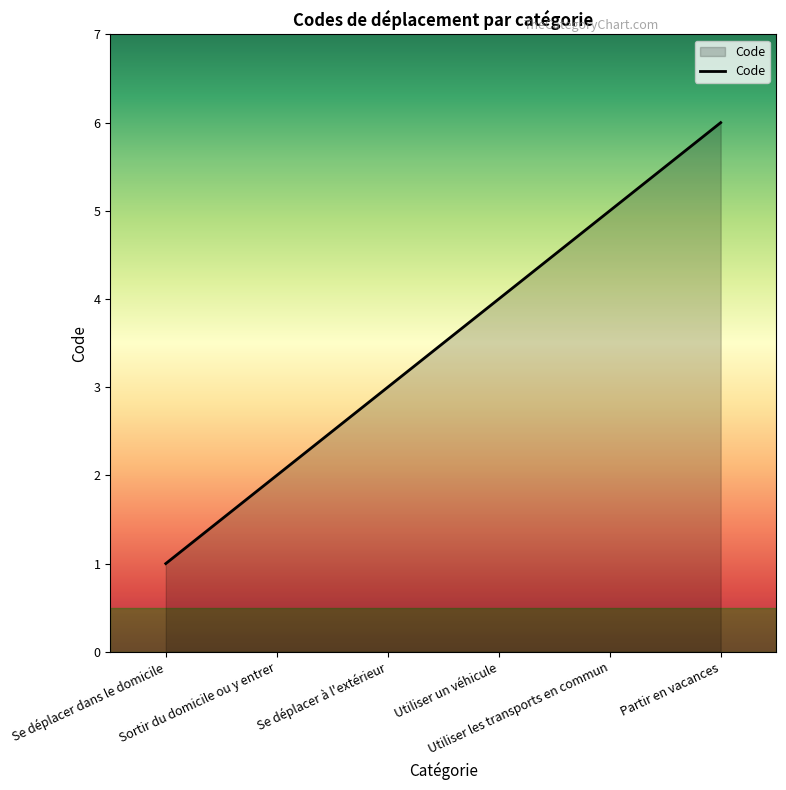

Which has a higher value, Partir en vacances or Se déplacer dans le domicile?

Partir en vacances